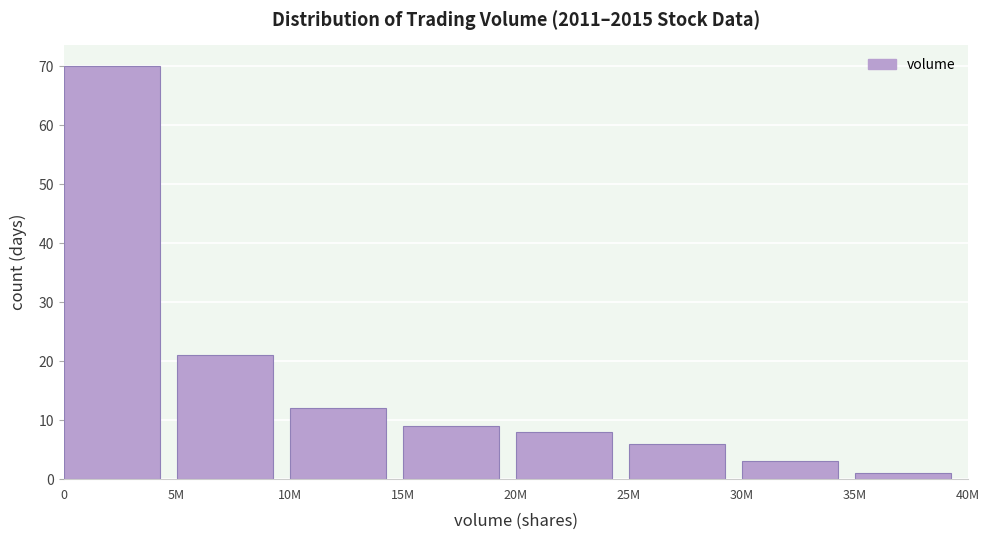

Reading right to left, extract all data points from this chart.

35M=1	30M=3	25M=6	20M=8	15M=9	10M=12	5M=21	0=70